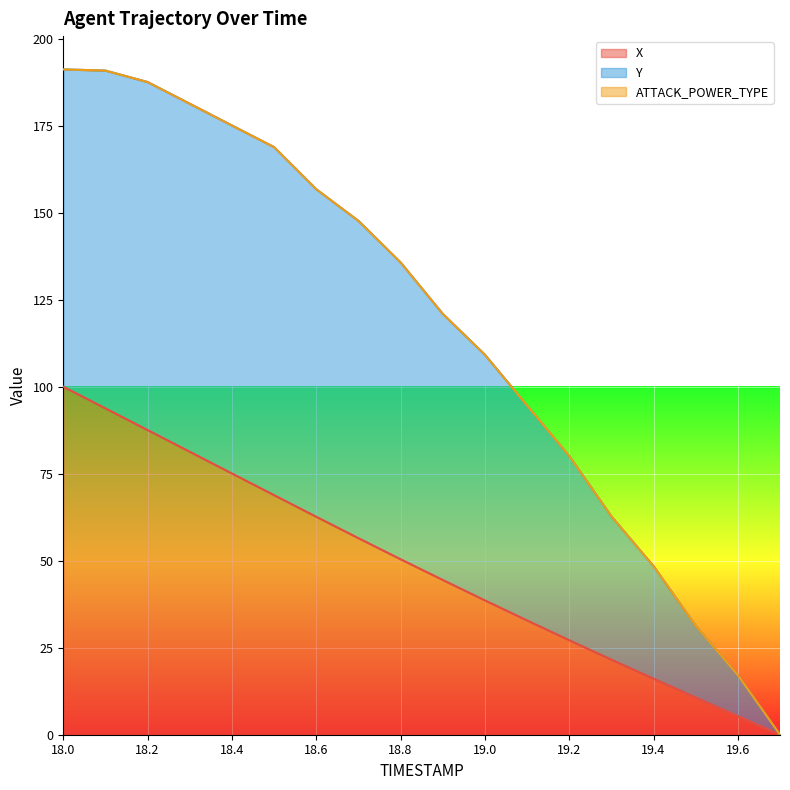

What is the maximum value for X?

100.0